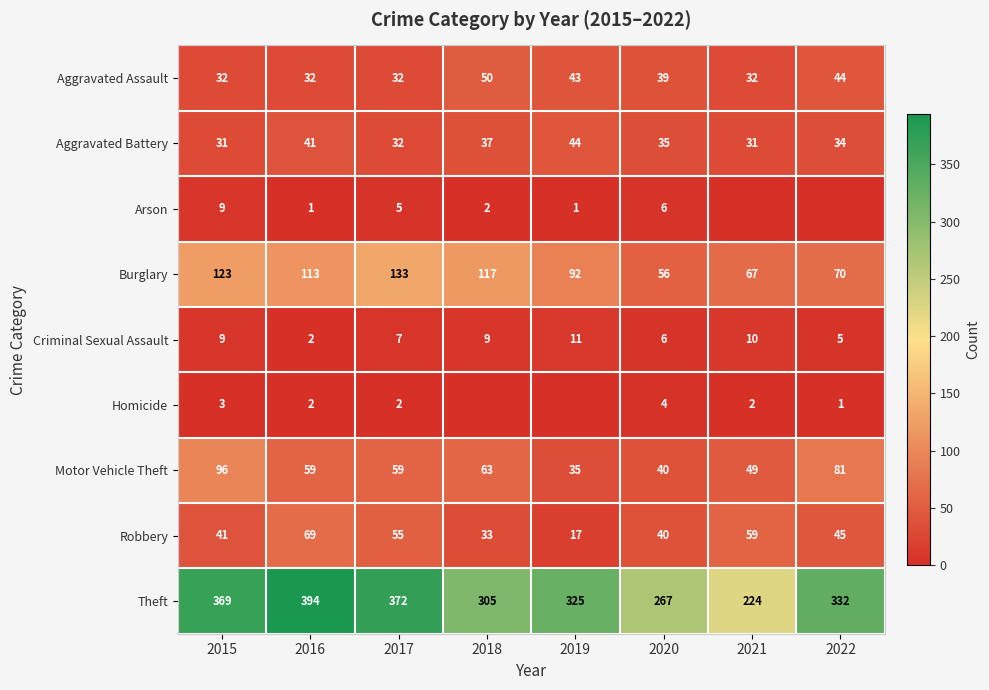

List the labels in order of Robbery value, smallest first.

2019, 2018, 2020, 2015, 2022, 2017, 2021, 2016